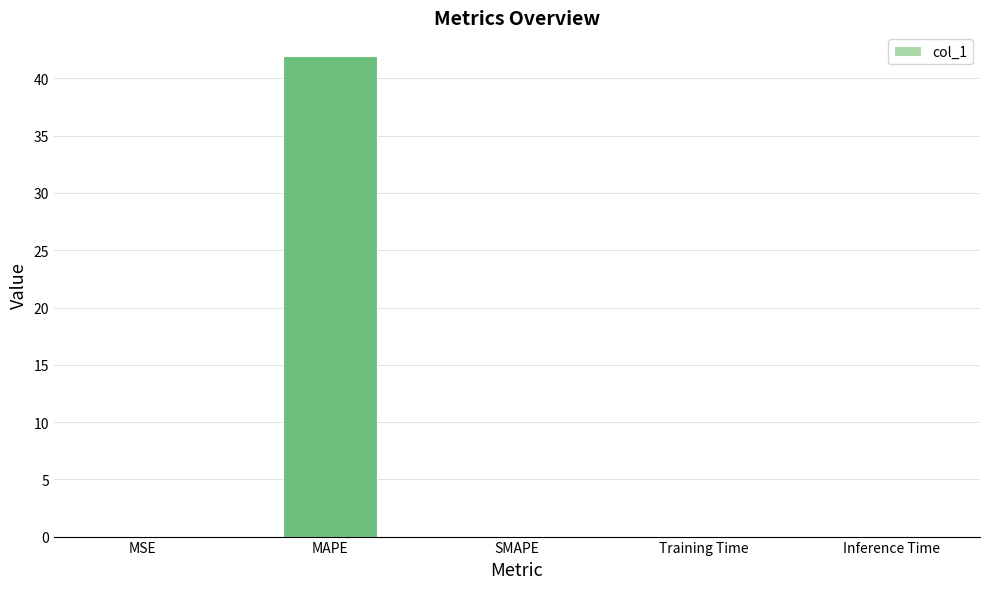

Which has a higher value, MAPE or MSE?

MAPE